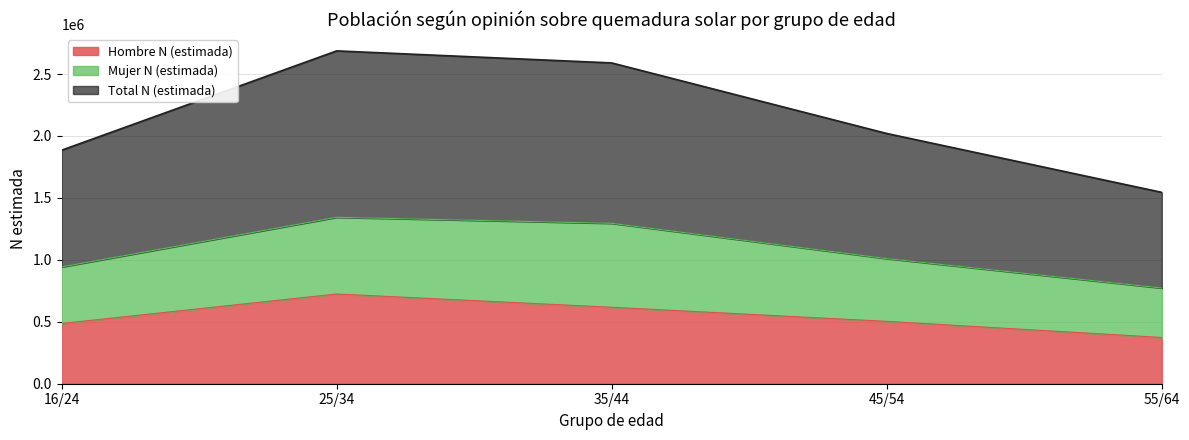

Does the chart display data point markers on the line(s)?

No